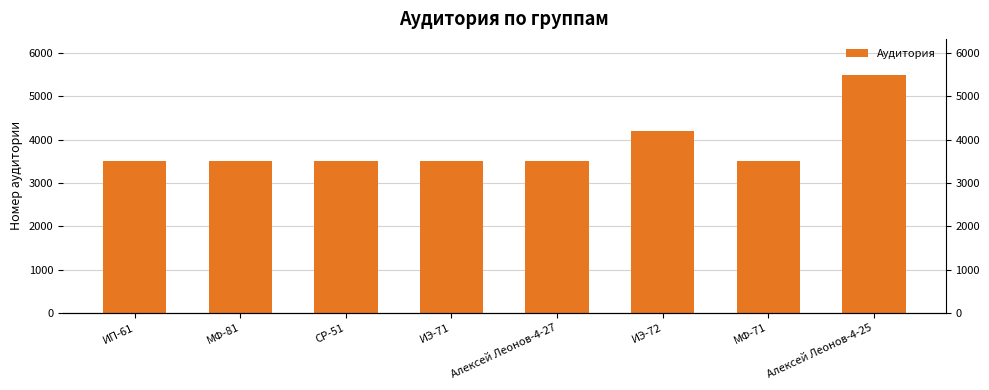

List the labels in order of value, largest first.

Алексей Леонов-4-25, ИЭ-72, ИП-61, МФ-71, ИЭ-71, Алексей Леонов-4-27, МФ-81, СР-51